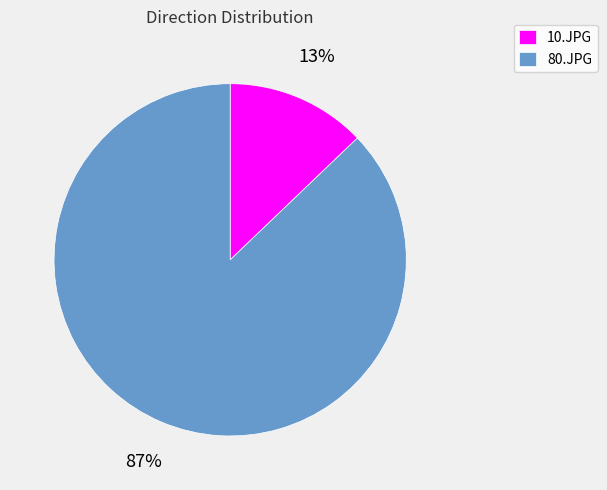

Between 10.JPG and 80.JPG, which is larger?

80.JPG